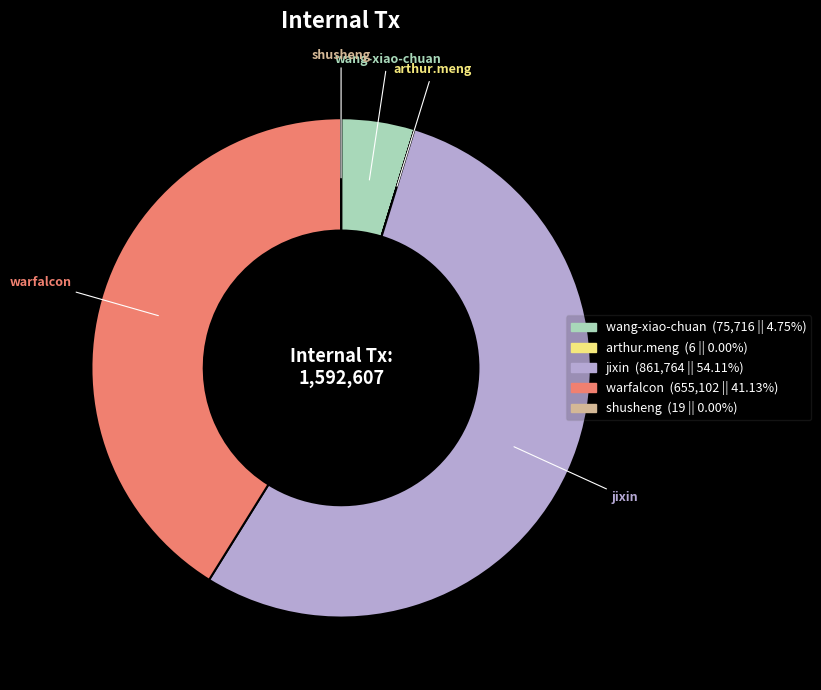

Between wang-xiao-chuan and jixin, which is larger?

jixin